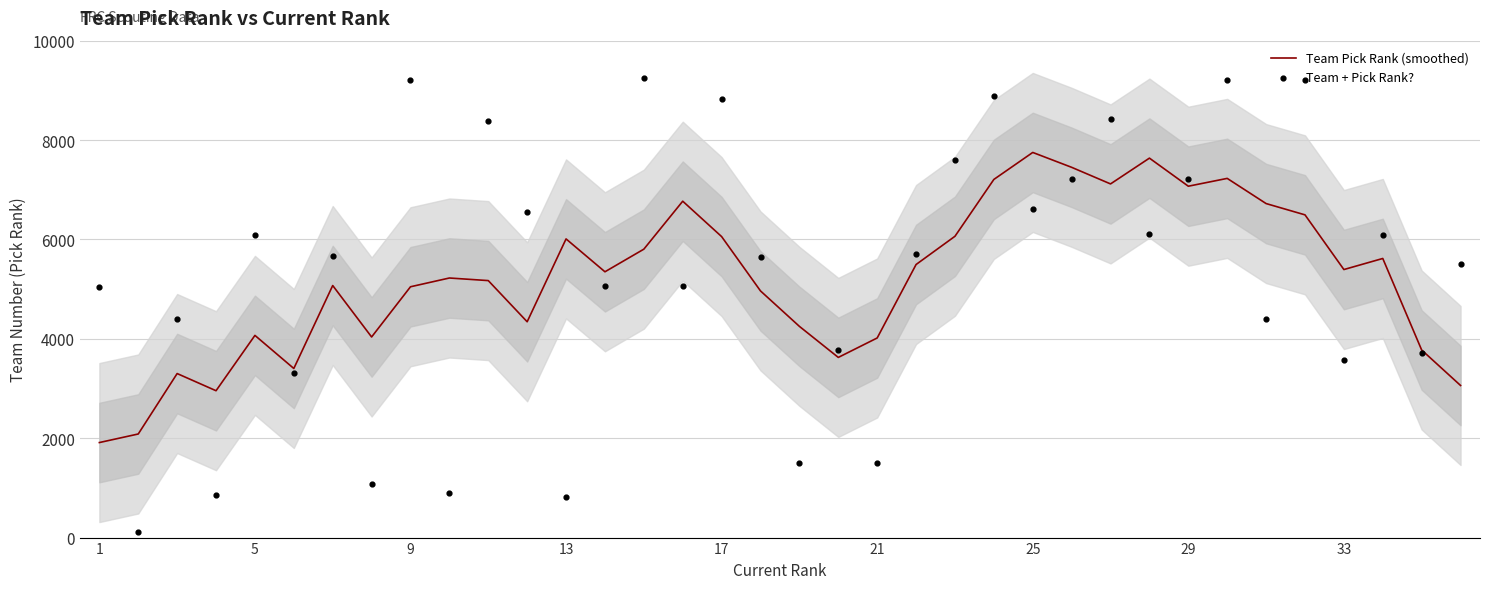

The value of Team Pick Rank (smoothed) at 17 is 8919.5. True or false?

False